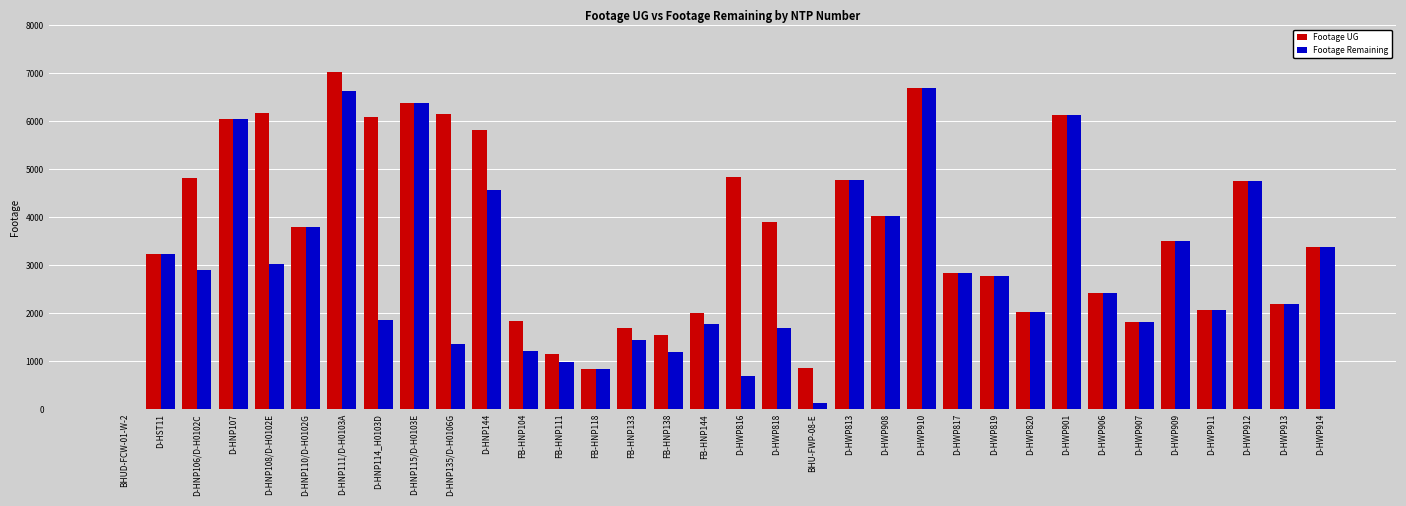

Between D-HNP108/D-H0102E and FB-HNP144, which series saw the biggest shift?

Footage UG